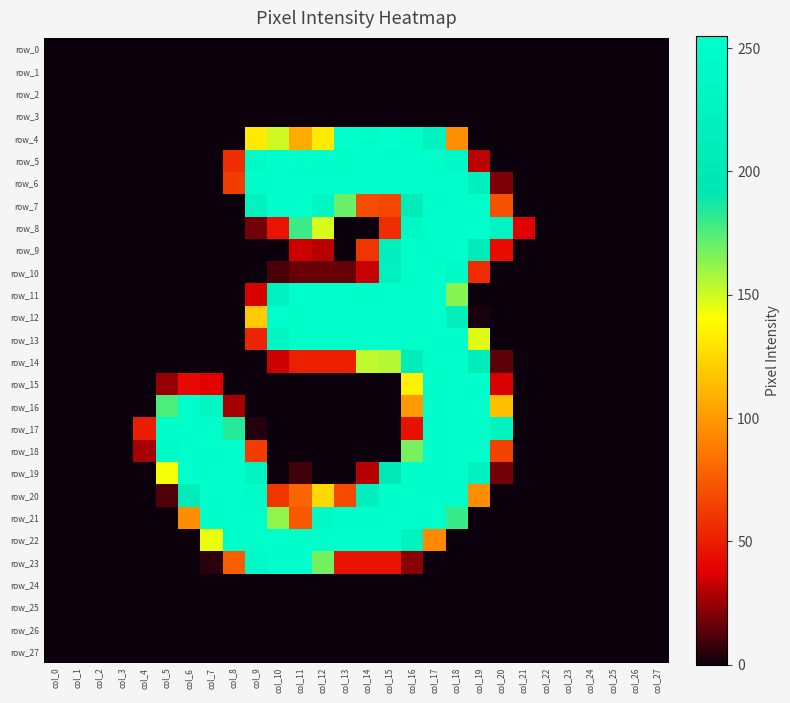

Which series has the largest range (max minus min)?

row_4